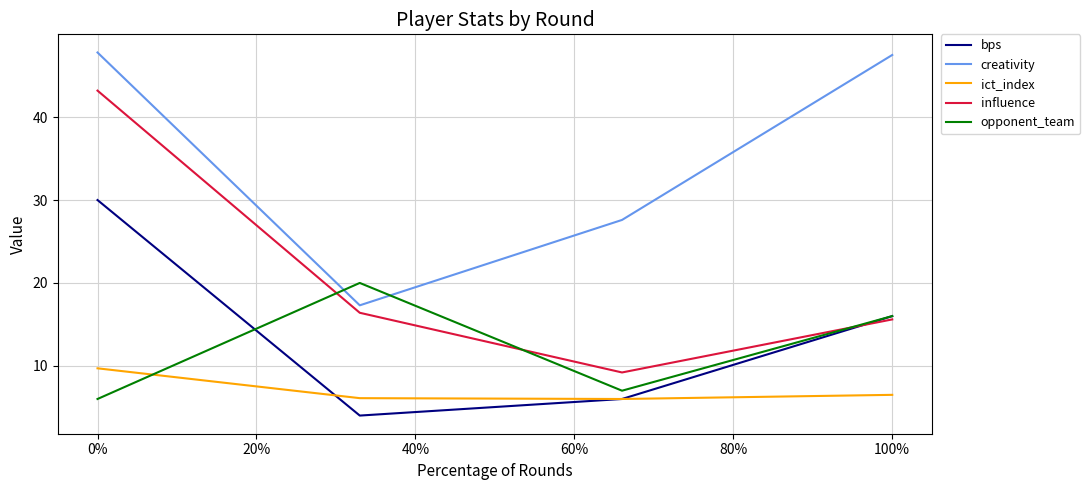

How many lines are shown in the chart?

5